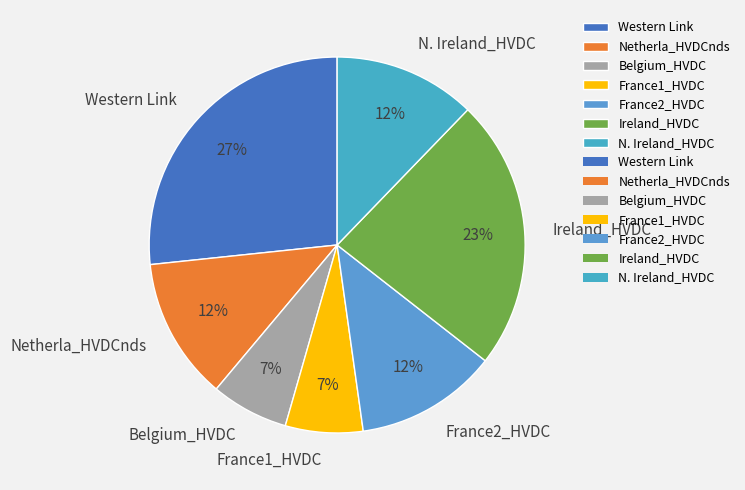

Do Western Link and Netherla_HVDCnds together represent more than half of the pie?

No